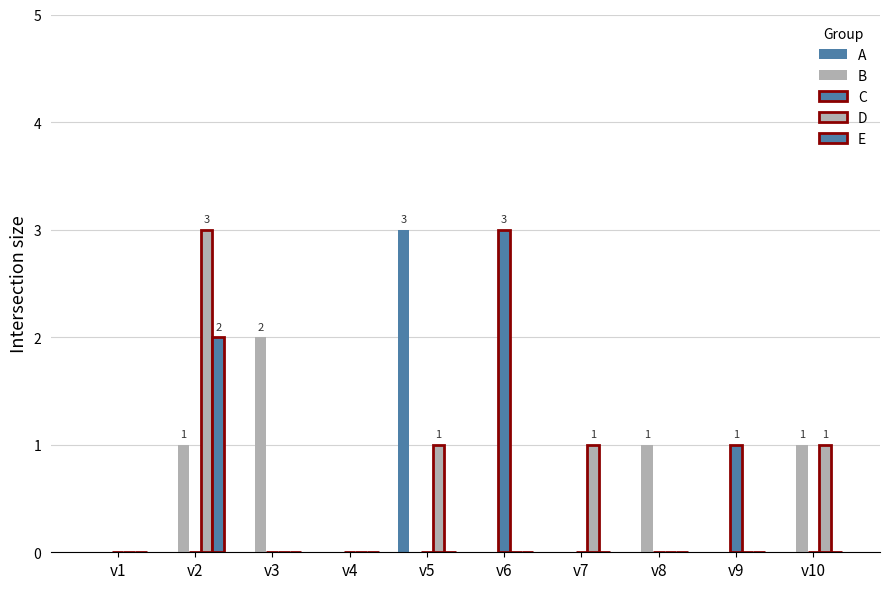

Does the chart contain stacked bars?

No